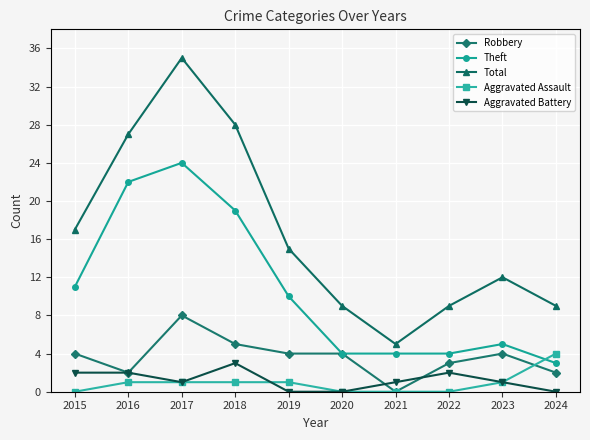

How many series are shown in this chart?

5